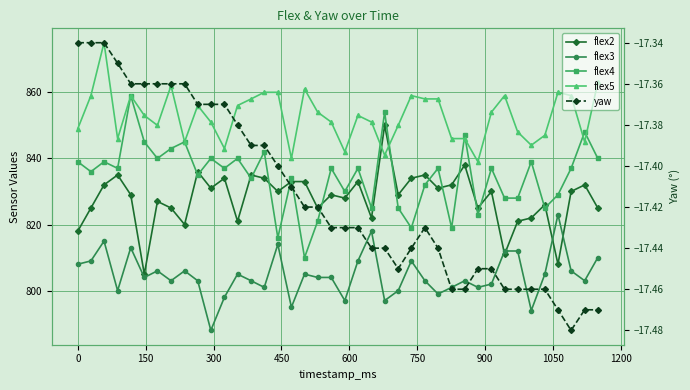

What are all the series names shown in the legend?

flex2, flex3, flex4, flex5, yaw